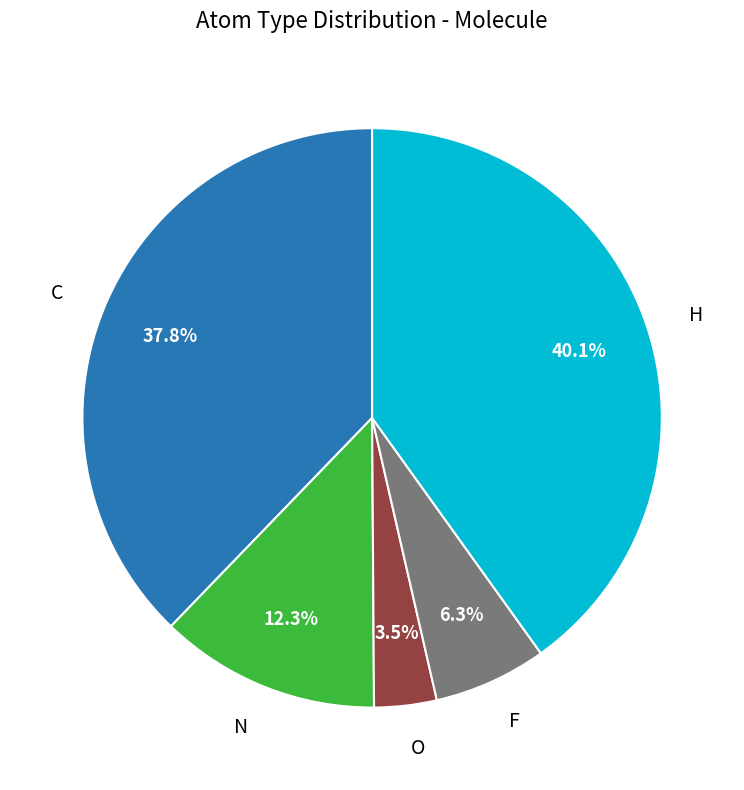

How many segments does this pie chart have?

5